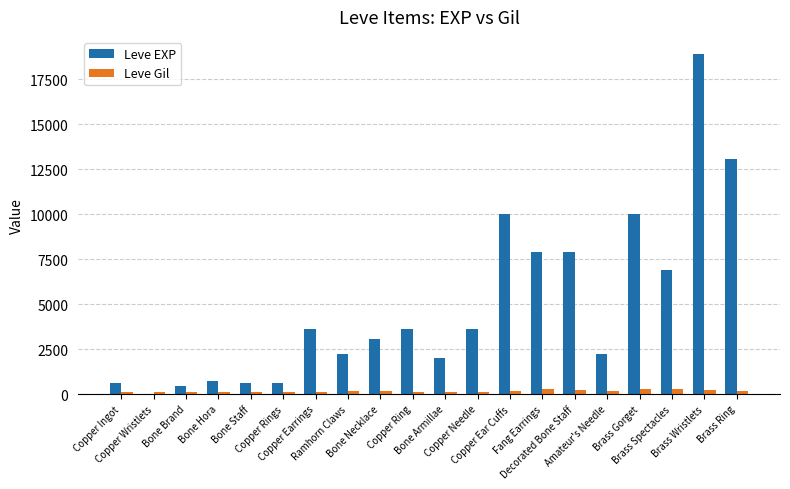

What value does the Leve EXP series have at Bone Armillae?

1980